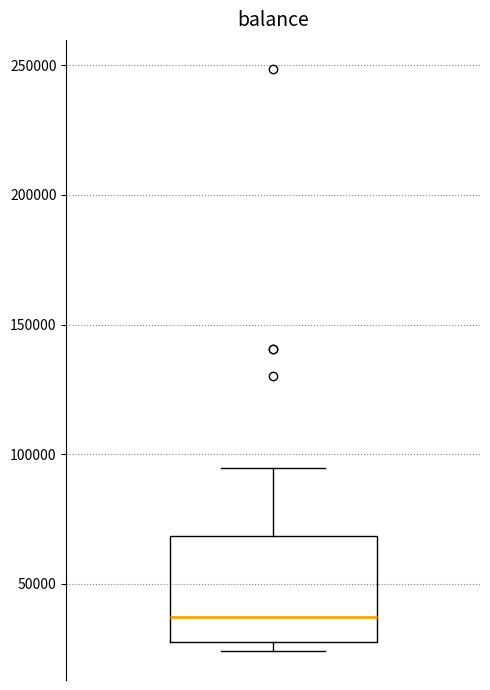

Read this box plot against the y-axis: the position of the median line, the range covered by the box, and the ends of both whiskers. The values are not printed on the chart, so give them approximately, as read against the axis.

median 35000, box 30000 to 70000, whiskers 25000 to 95000